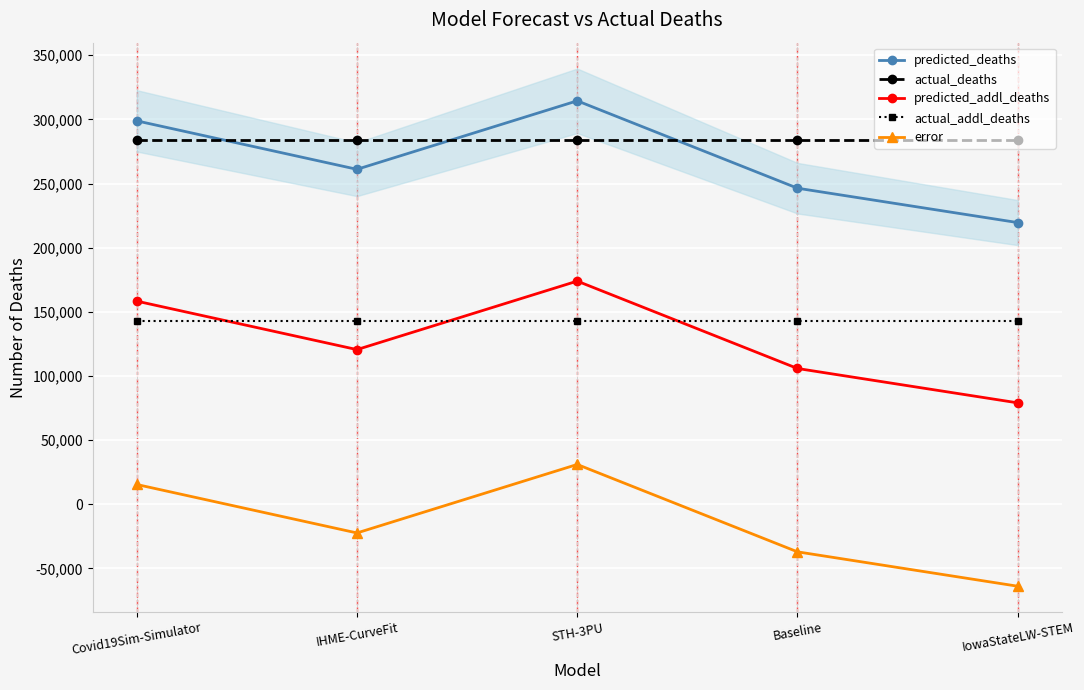

What is the difference between the maximum and minimum values in the predicted_deaths series?

94917.0